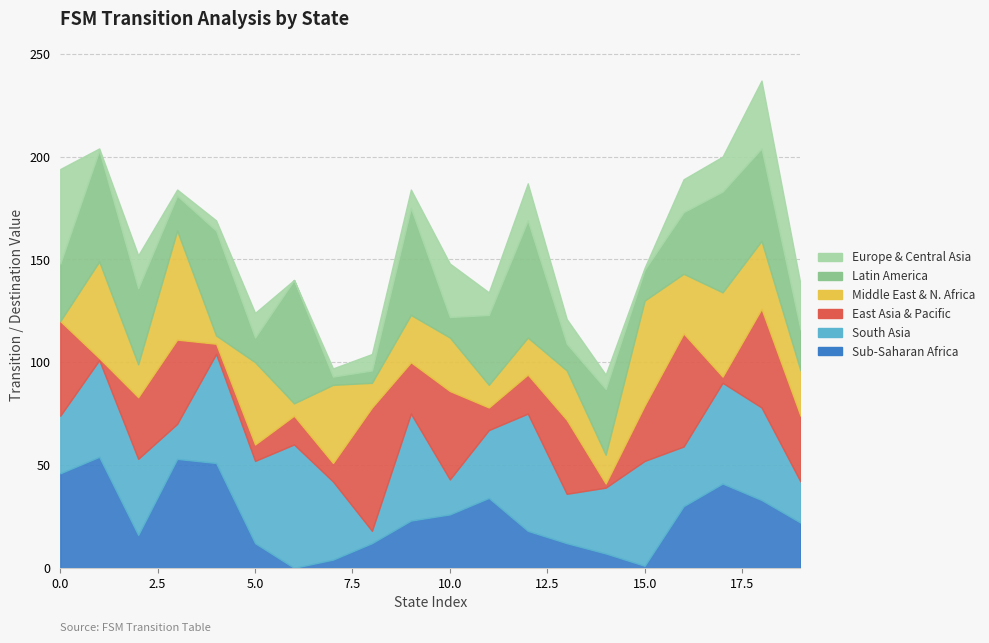

Reading left to right, what are all the values shown in this chart?

Sub-Saharan Africa: 0=46	1=54	2=16	3=53	4=51	5=12	6=0	7=4	8=12	9=23	10=26	11=34	12=18	13=12	14=7	15=1	16=30	17=41	18=33	19=22
South Asia: 0=28	1=47	2=37	3=17	4=53	5=40	6=60	7=38	8=6	9=52	10=17	11=33	12=57	13=24	14=32	15=51	16=29	17=49	18=45	19=20
East Asia & Pacific: 0=46	1=1	2=30	3=41	4=5	5=8	6=14	7=9	8=60	9=25	10=43	11=11	12=19	13=36	14=2	15=27	16=55	17=3	18=48	19=32
Middle East & N. Africa: 0=0	1=47	2=16	3=53	4=4	5=40	6=6	7=38	8=12	9=23	10=26	11=11	12=18	13=24	14=14	15=51	16=29	17=41	18=33	19=22
Latin America: 0=28	1=54	2=37	3=17	4=51	5=12	6=60	7=4	8=6	9=52	10=10	11=34	12=57	13=13	14=32	15=15	16=30	17=49	18=45	19=20
Europe & Central Asia: 0=46	1=1	2=16	3=3	4=5	5=12	6=0	7=4	8=8	9=9	10=26	11=11	12=18	13=12	14=7	15=1	16=16	17=17	18=33	19=22